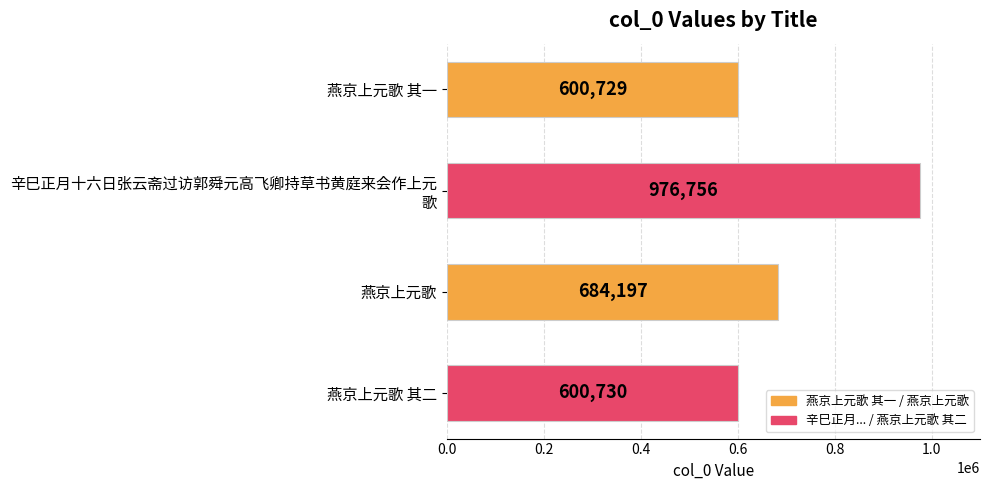

The value at 燕京上元歌 其二 is 600730. True or false?

True